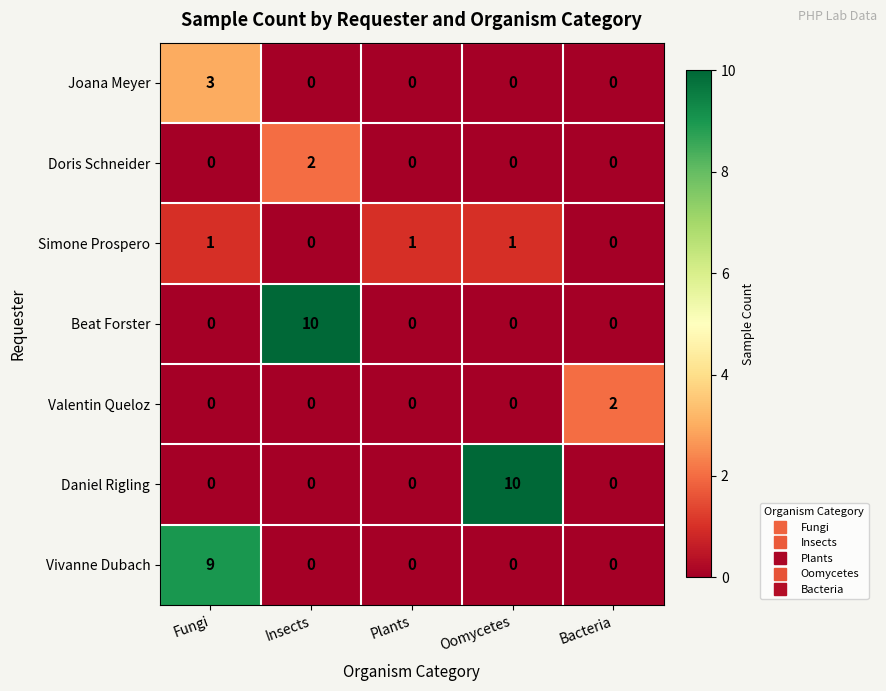

What is the difference between the maximum and minimum values in the Joana Meyer series?

3